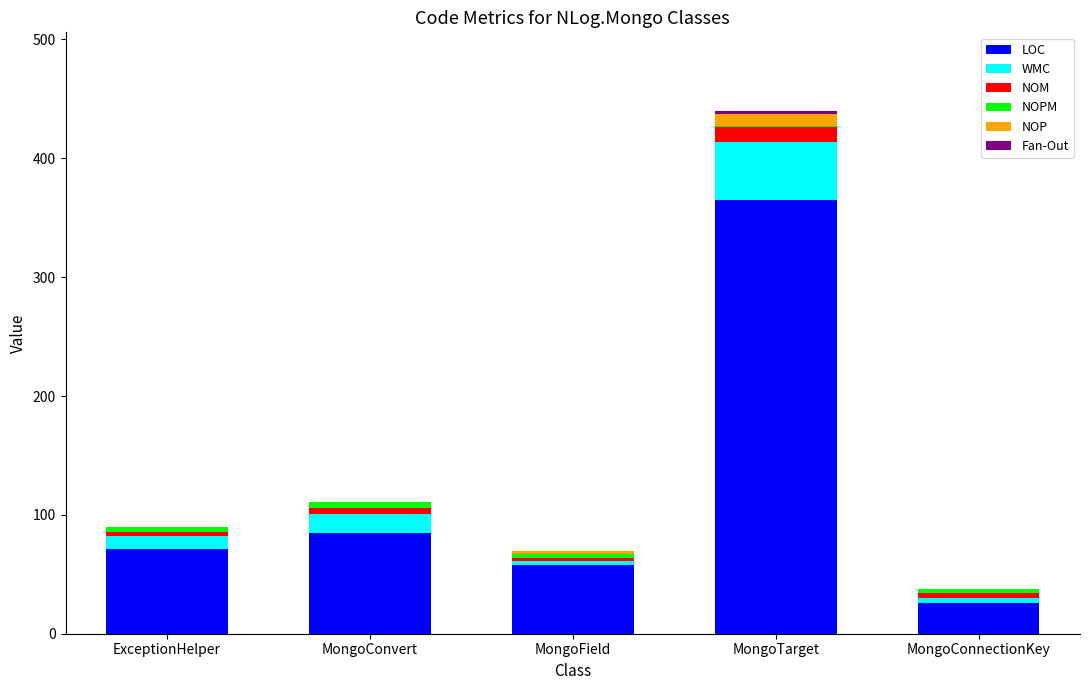

At which label is LOC closest to 195?

MongoConvert